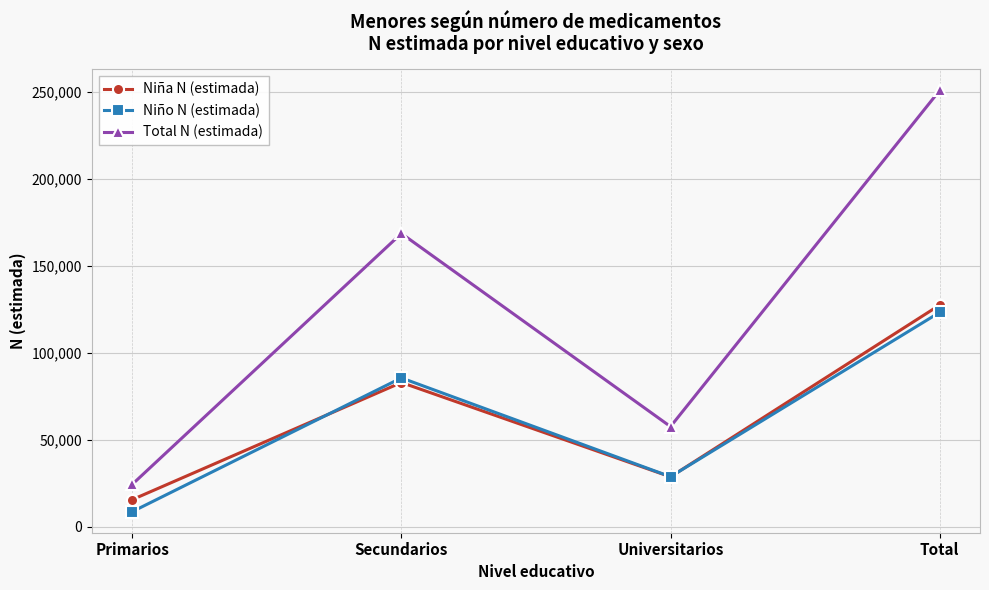

What are all the series names shown in the legend?

Niña N (estimada), Niño N (estimada), Total N (estimada)